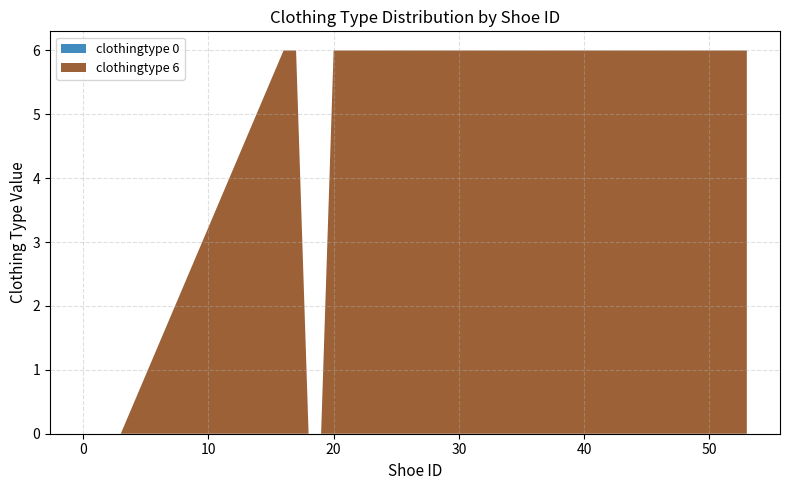

Reading right to left, what are all the values shown in this chart?

clothingtype 0: 0	0	0	0	0	0	0	0	0	0	0	0	0	0	0	0	0	0	0	0	0	0	0	0	0	0	0	0	0	0	0	0	0	0	0	0	0	0	0	0
clothingtype 6: 6	6	6	6	6	6	6	6	6	6	6	6	6	6	6	6	6	6	6	6	6	6	6	6	6	6	6	6	6	6	6	6	0	0	6	6	0	0	0	0